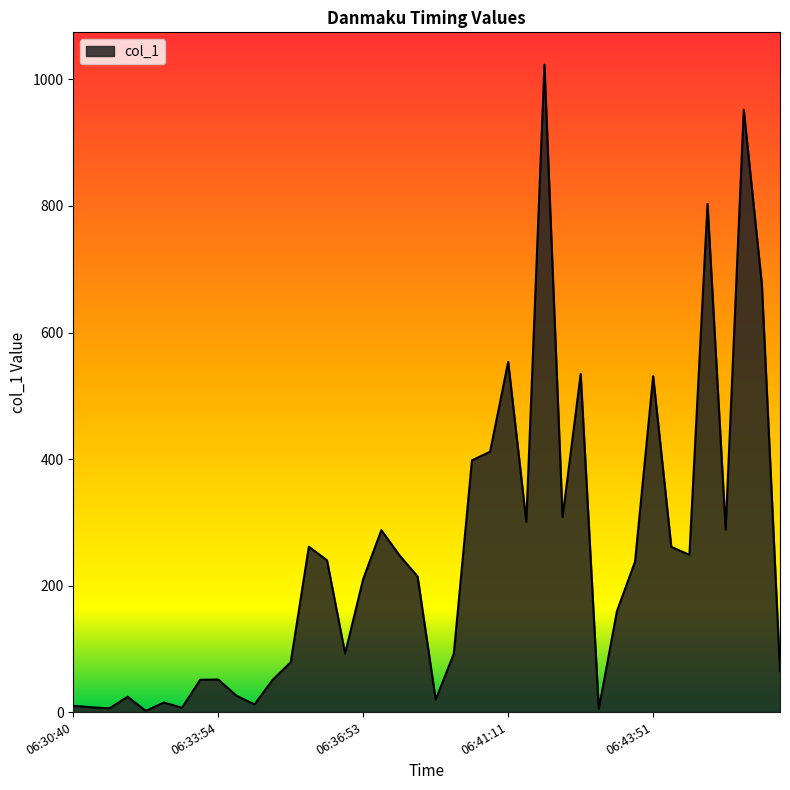

Count the number of data series in this chart.

1